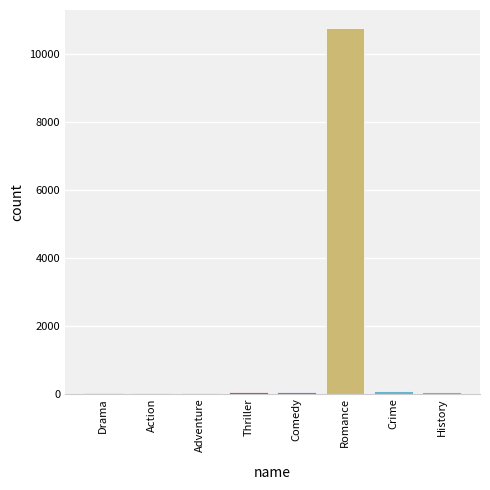

Which category has the highest value across all series?

Romance